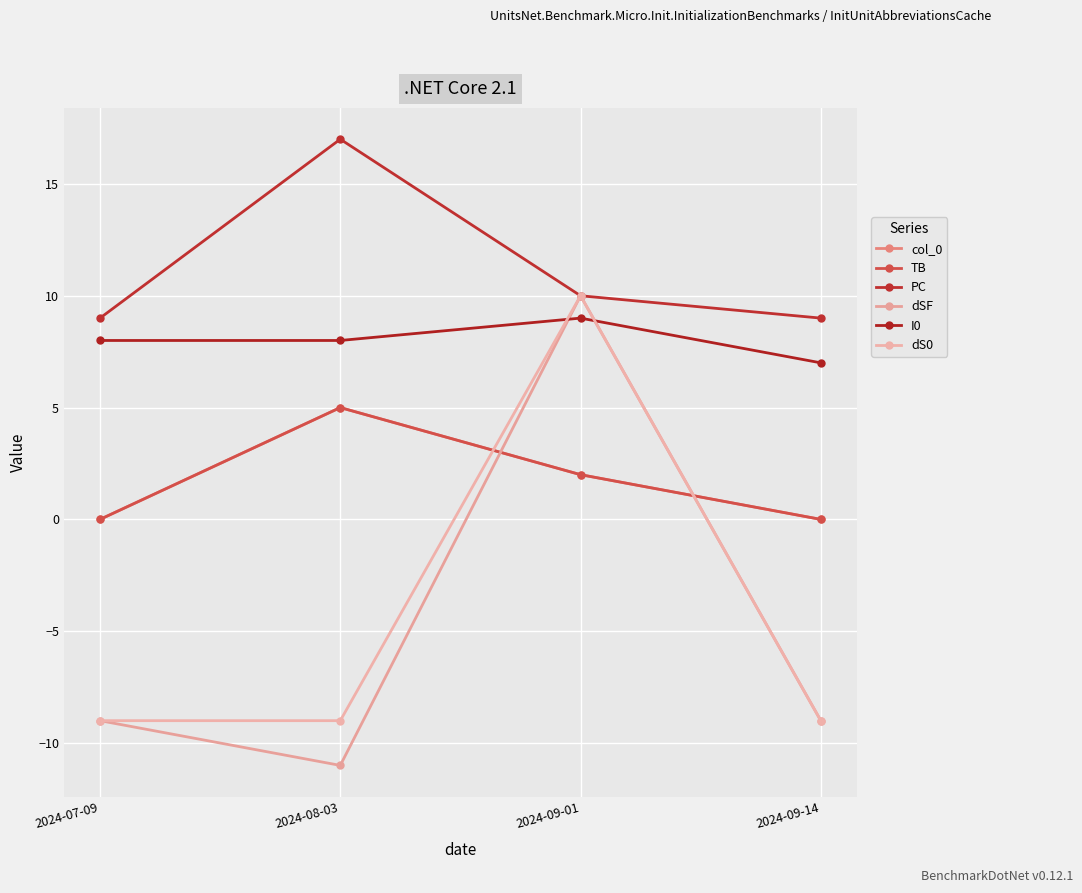

At how many categories does at least one series exceed 15?

1